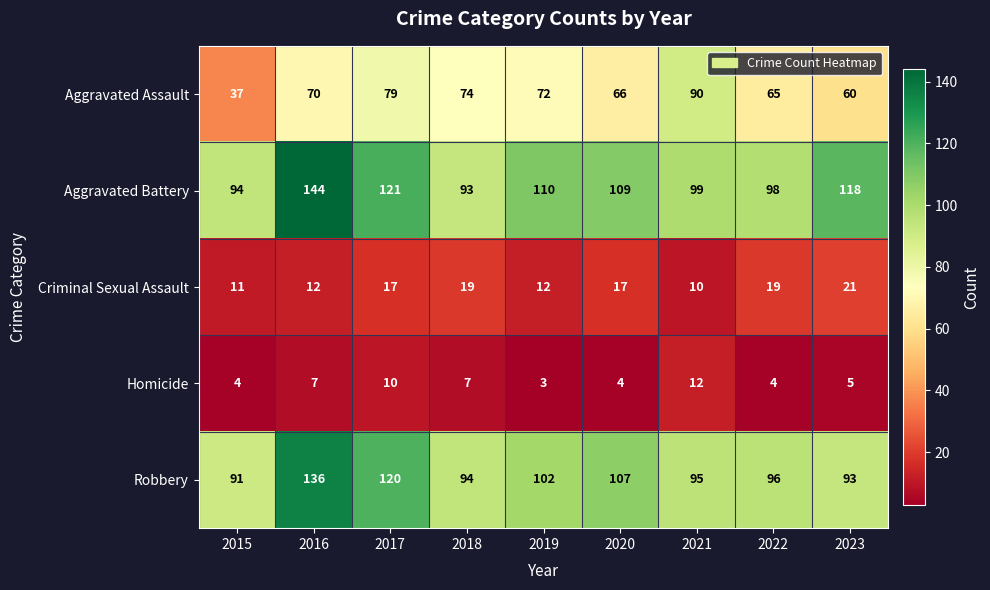

Which series has the largest total across all categories?

Aggravated Battery